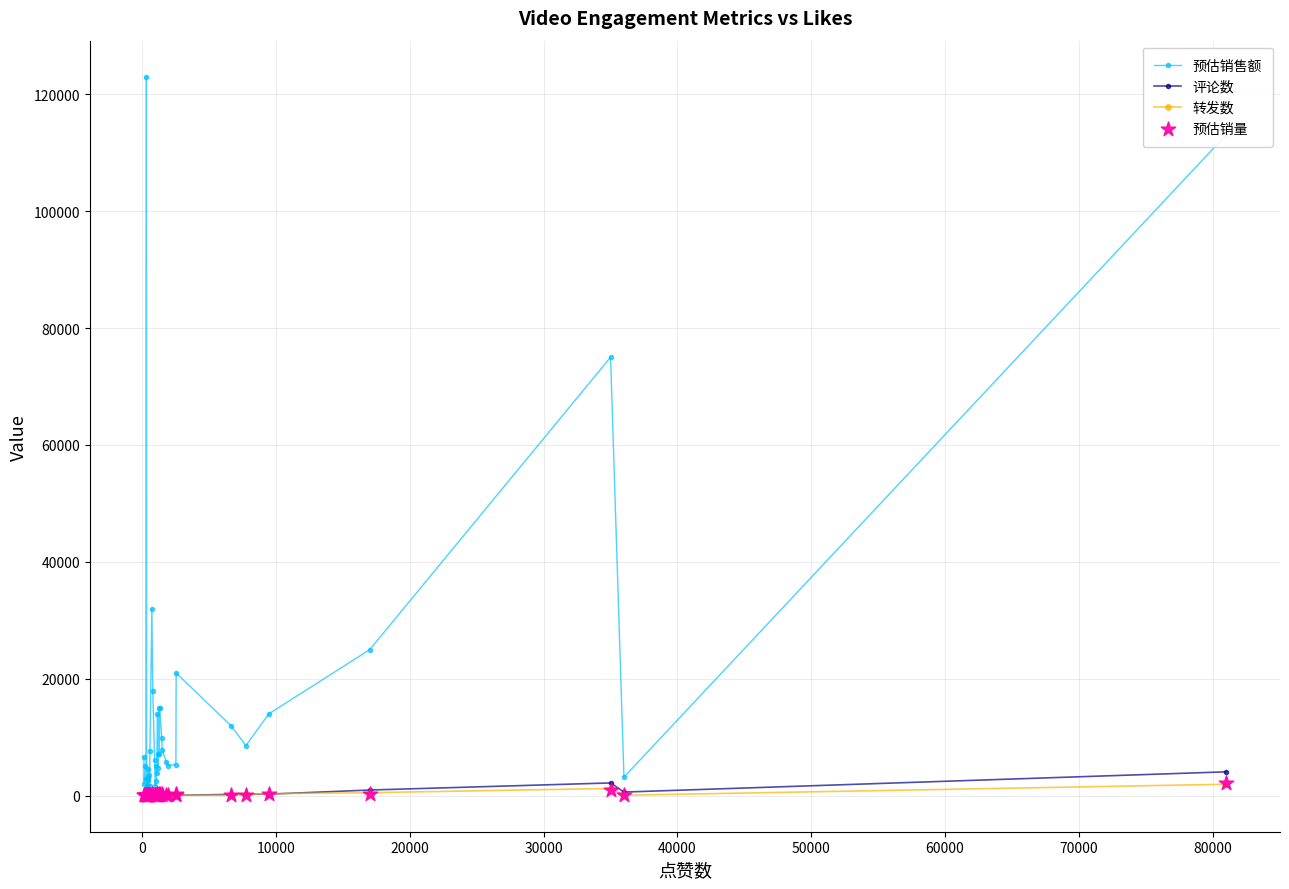

What is the maximum value for 评论数?

4093.0